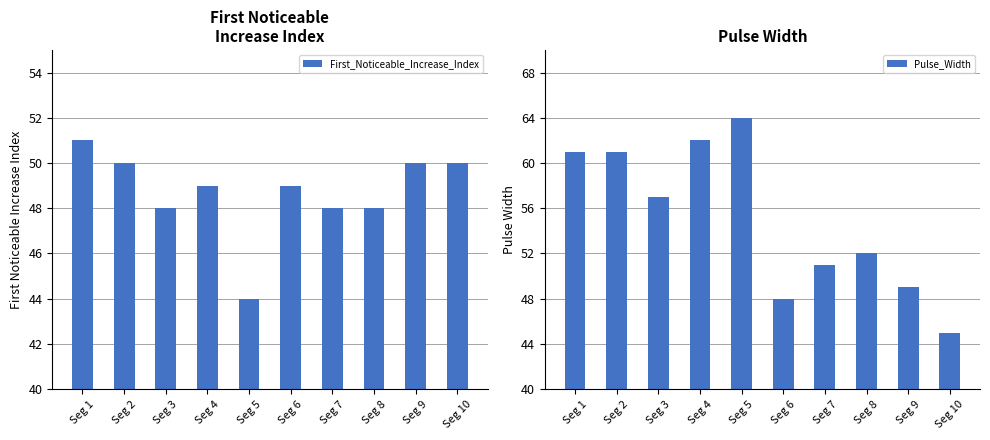

What is the value of the Pulse_Width bar at the 10th from the left?

45